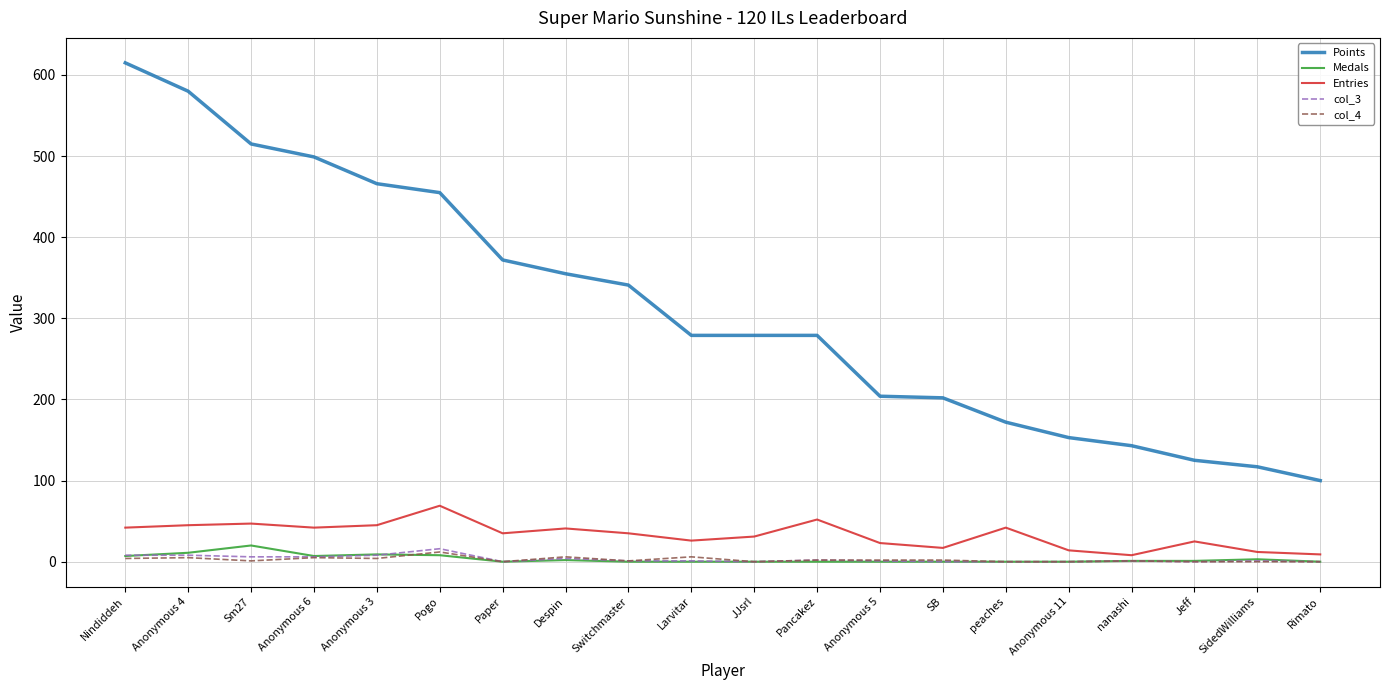

True or false: col_4 and Points cross at least once.

False